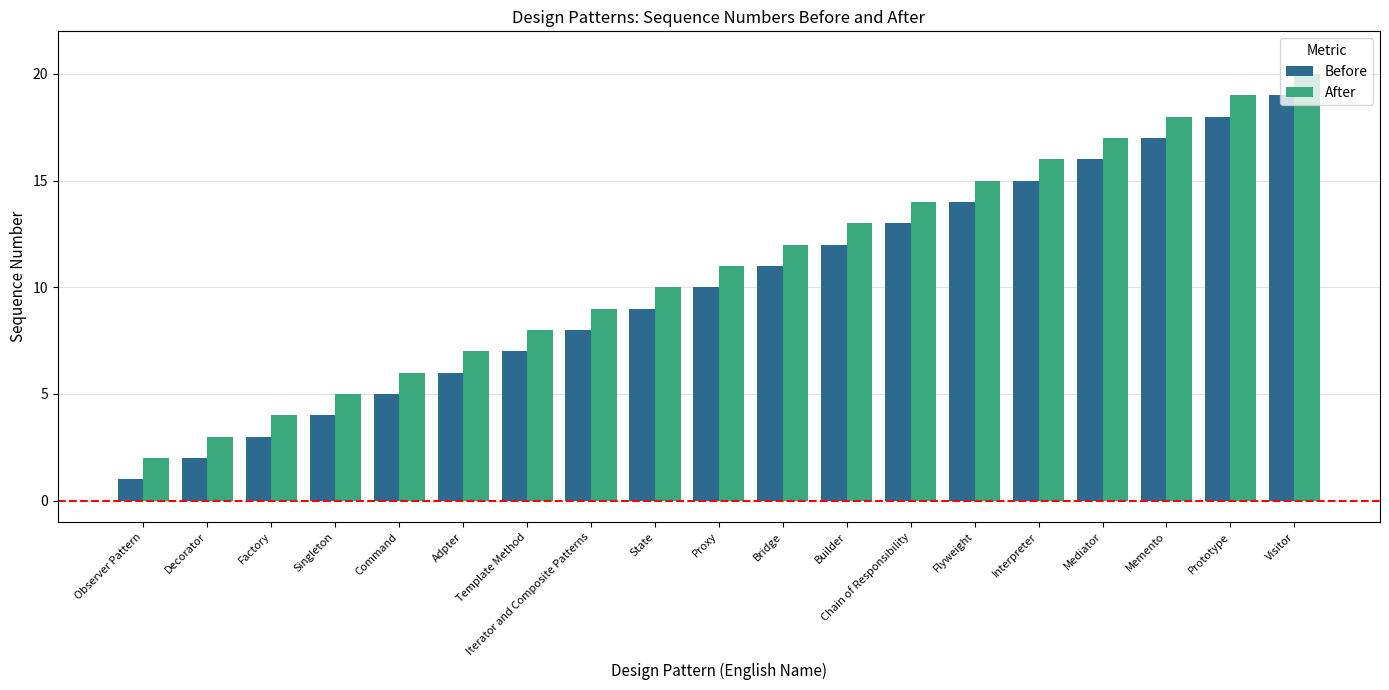

Rank the series at Mediator from highest to lowest value.

After, Before